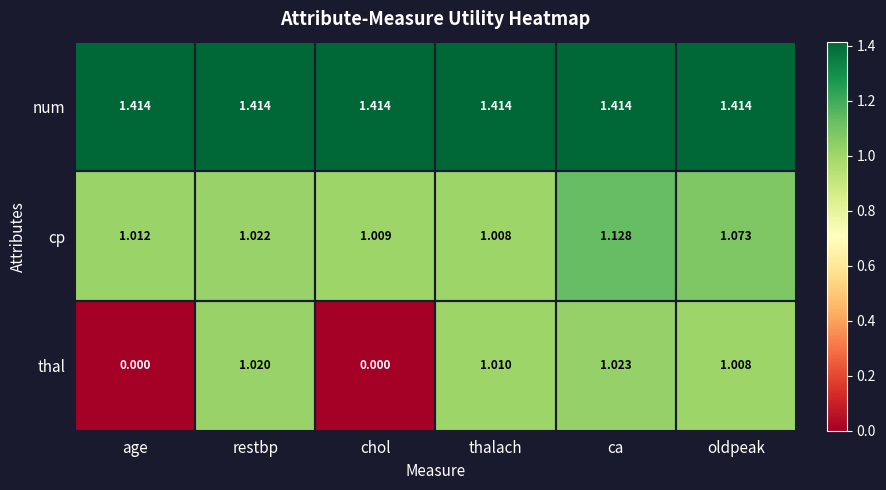

Is the value of cp at ca greater than the value of num at restbp?

No